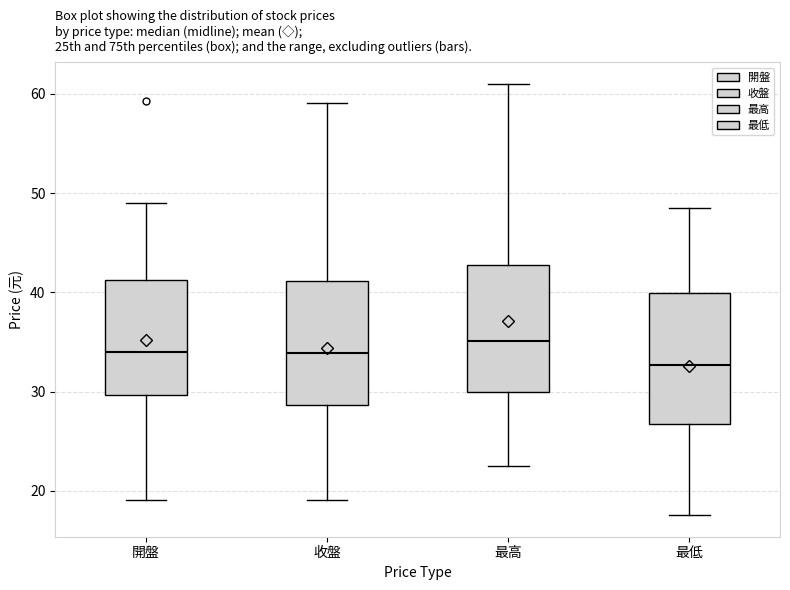

Where does the lower whisker of the box for 最高 end on the y-axis? The values are not printed on the chart, so give them approximately, as read against the axis.

23